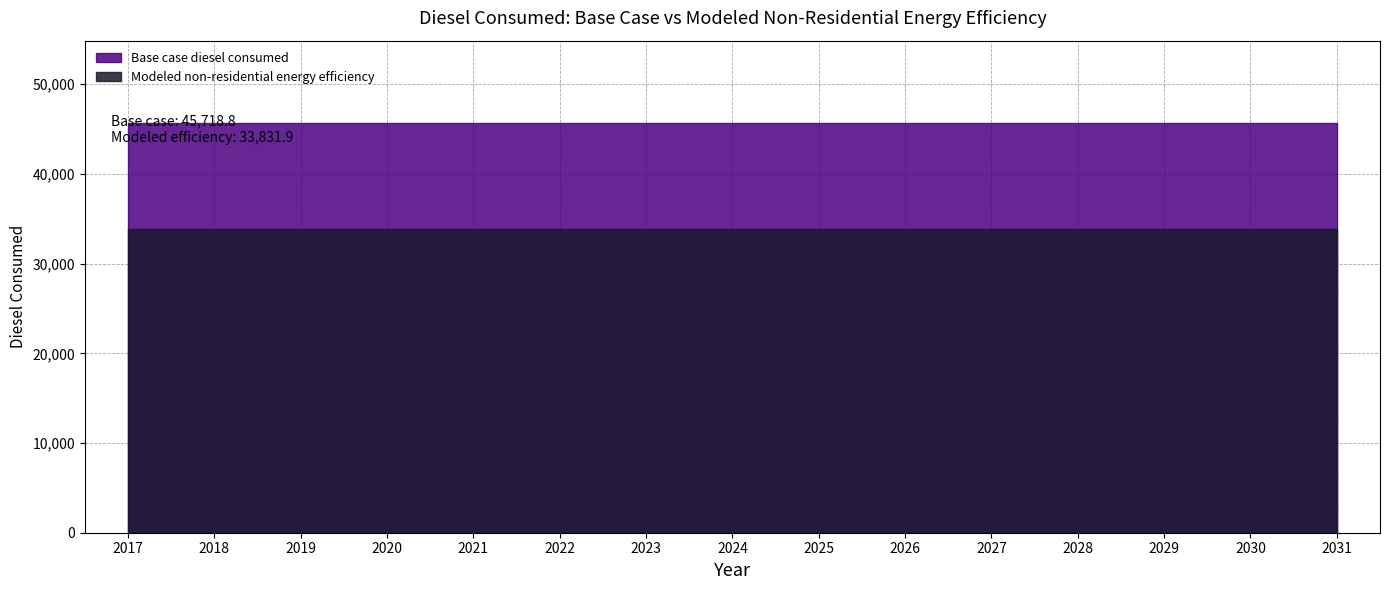

What is the highest value of the Base case diesel consumed series?

45718.8